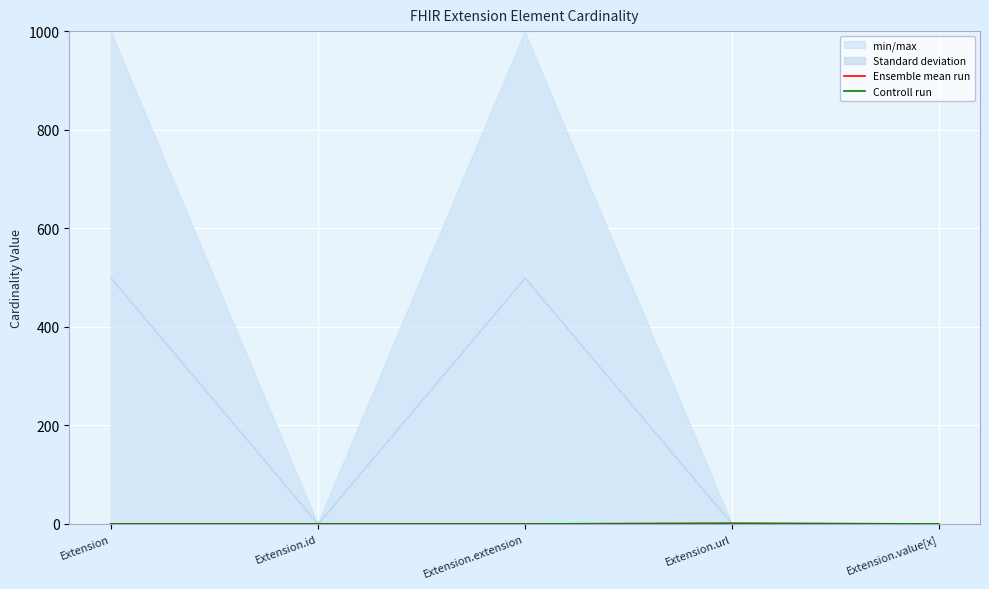

Which series has the largest total across all categories?

Ensemble mean run